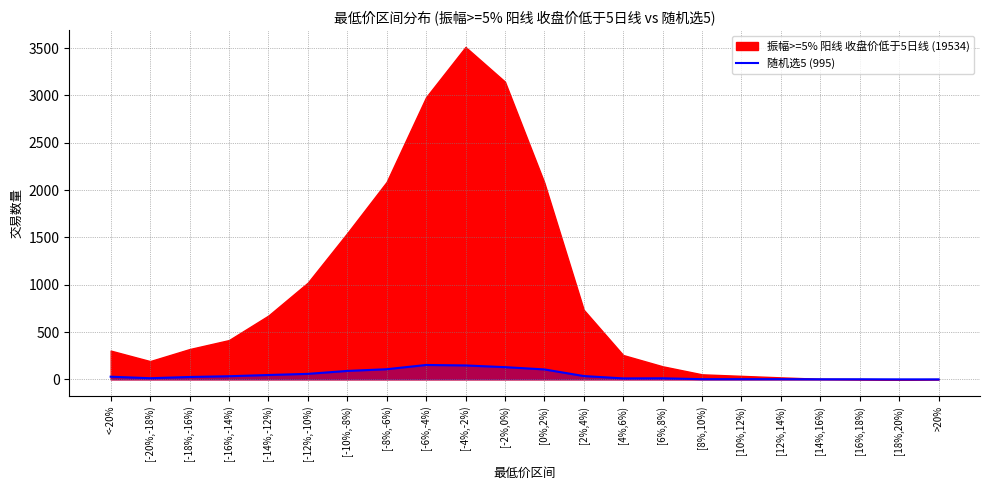

Count the number of categories in the chart.

22